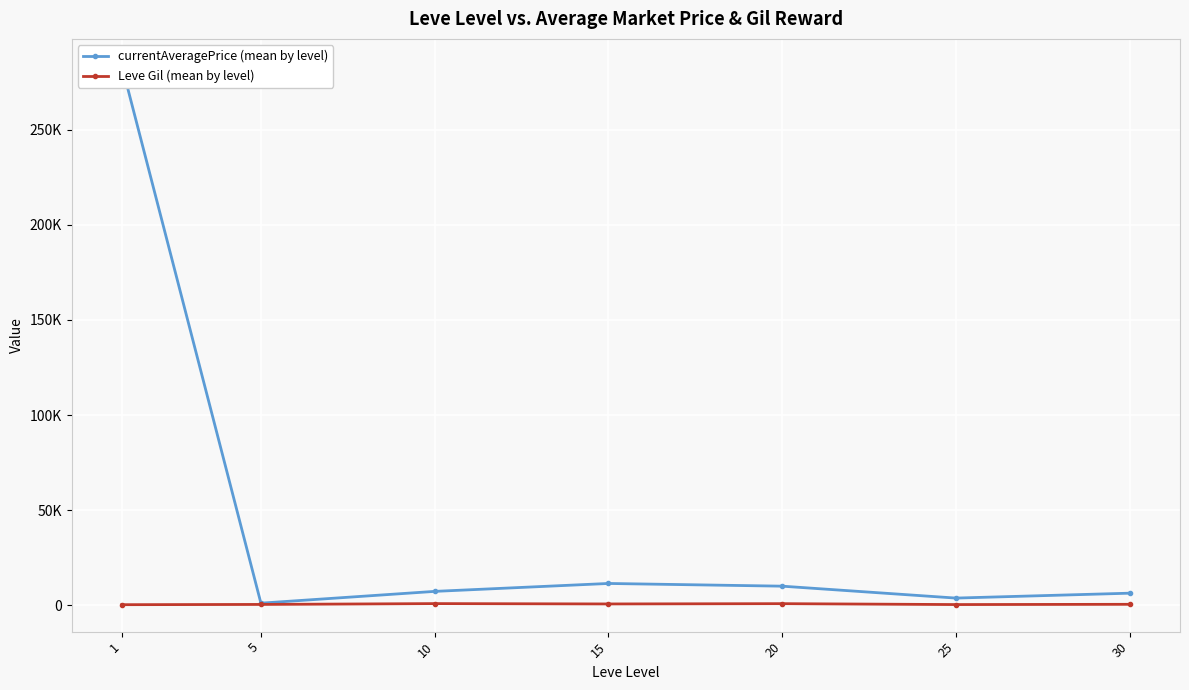

True or false: currentAveragePrice (mean by level) has a value of 2948.8 at 15.

False